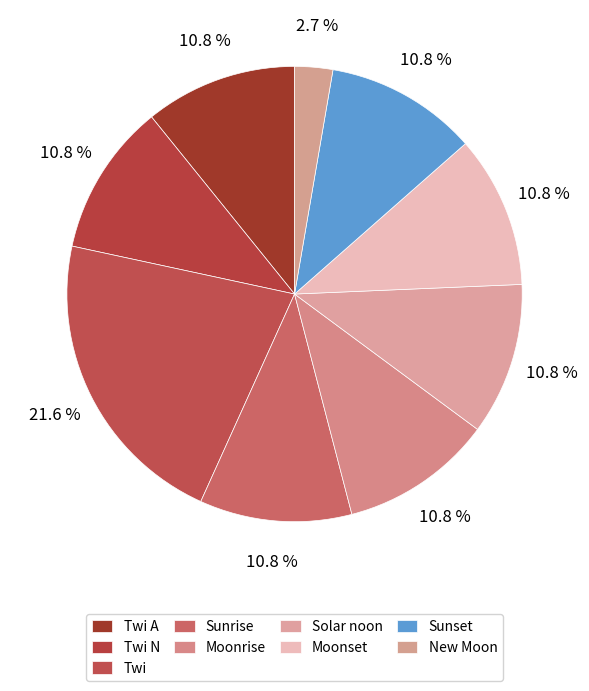

Is the sum of Moonset and New Moon greater than half?

No